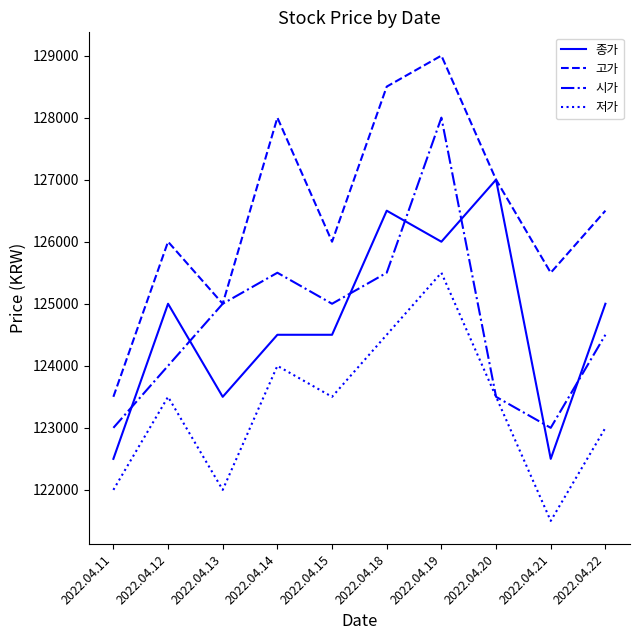

What is the difference between the maximum and minimum values in the 시가 series?

5000